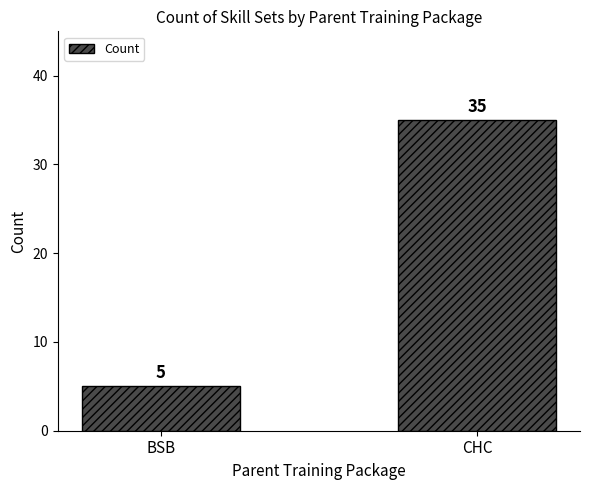

Rank the categories by value from lowest to highest.

BSB, CHC